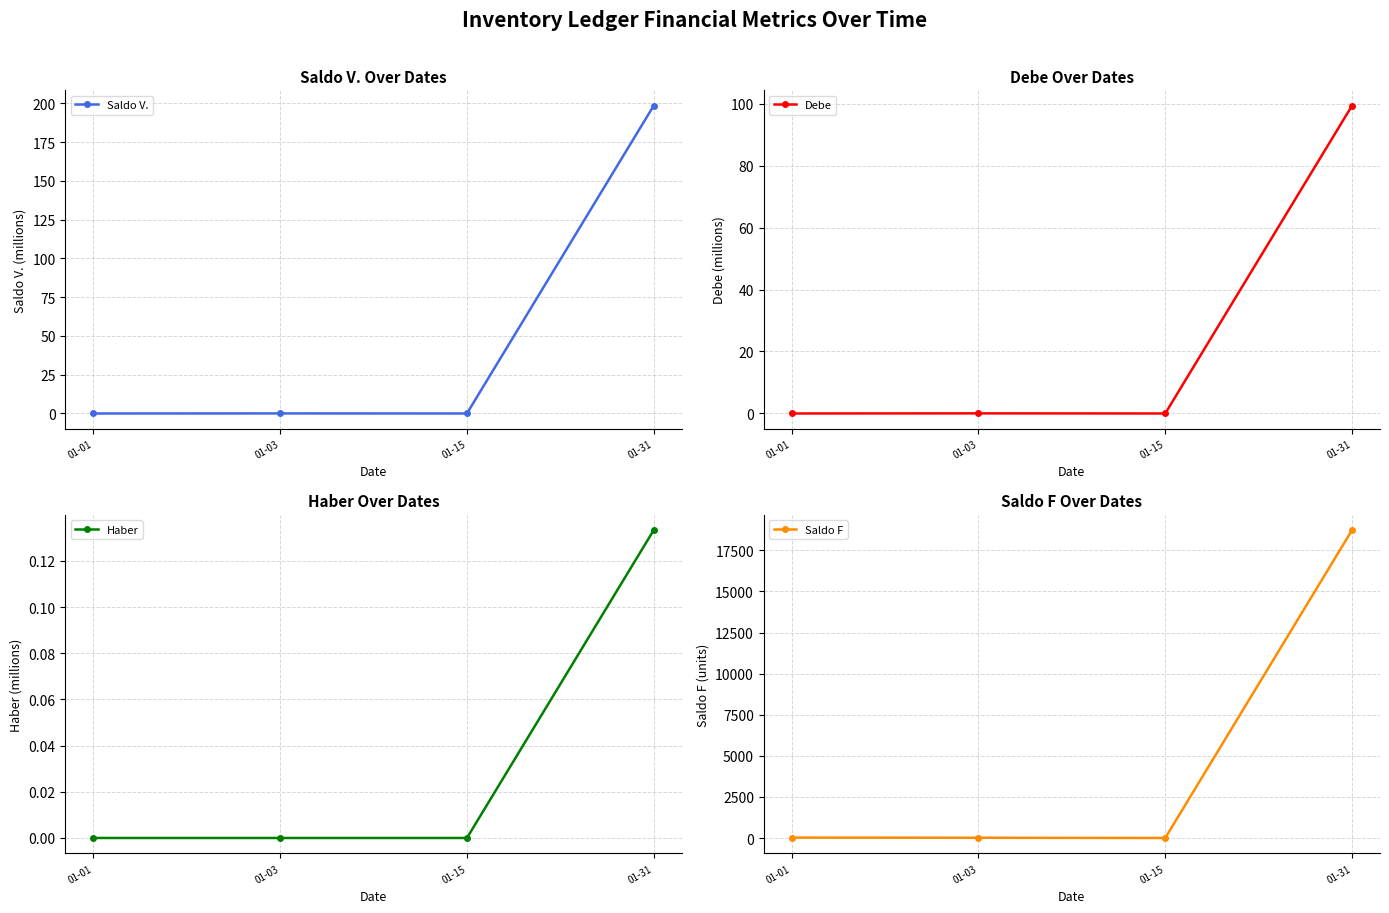

How many interior local valleys does the Saldo F series have?

1